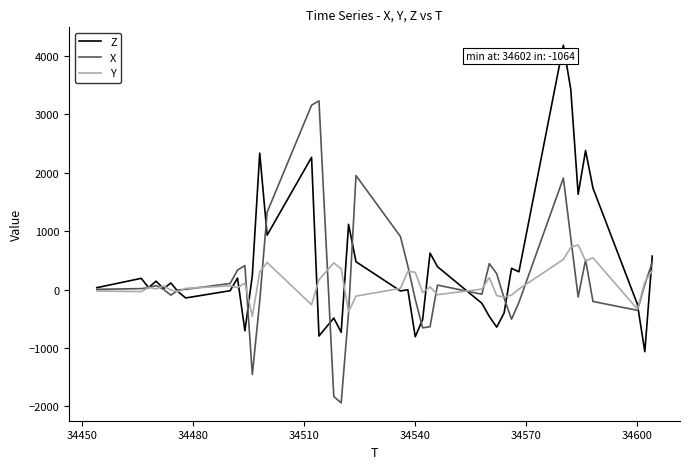

What is the difference between the maximum and second lowest values in the X series?

5064